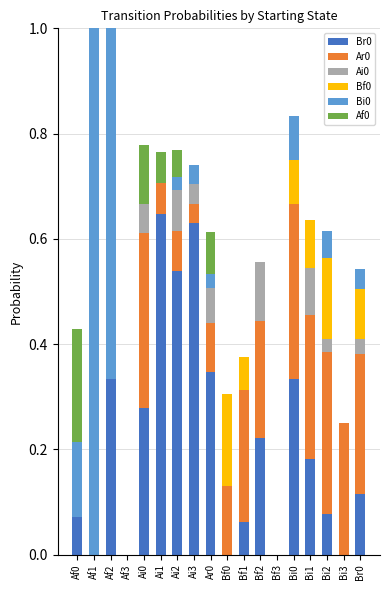

What is the total value across all series at Ai2?

0.8